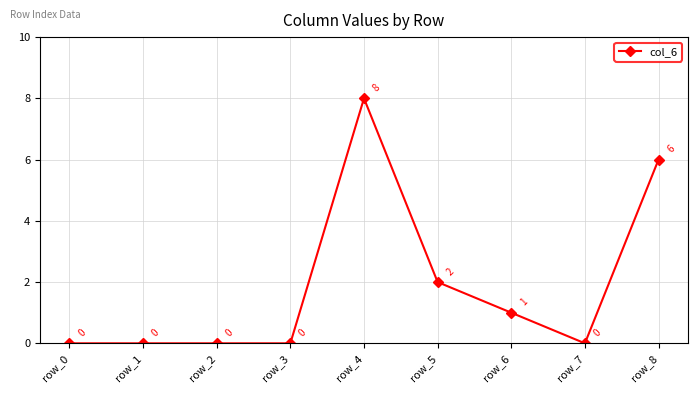

How many points are higher than both their immediate neighbors (excluding endpoints)?

1